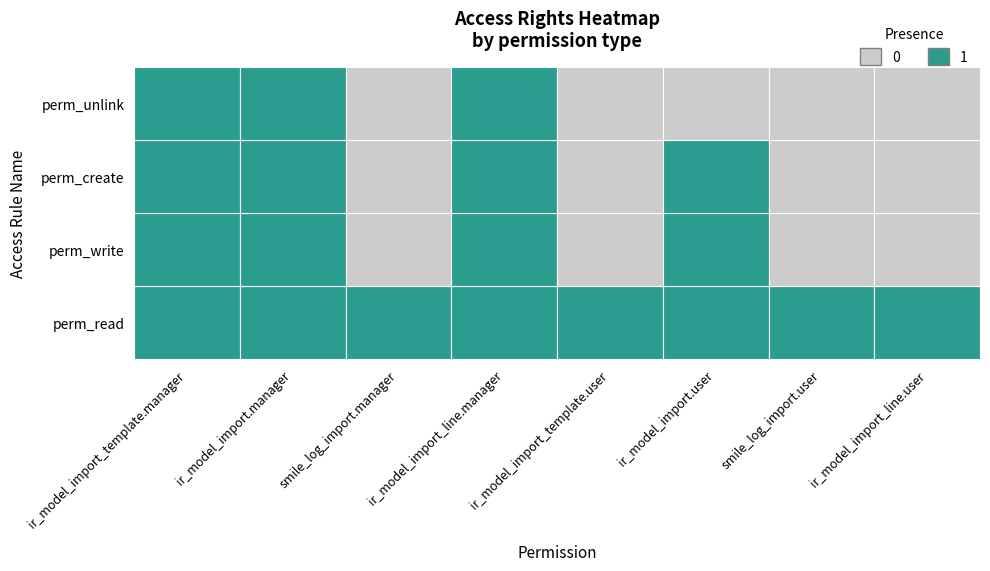

Is it true that perm_write equals 0 at 6?

True